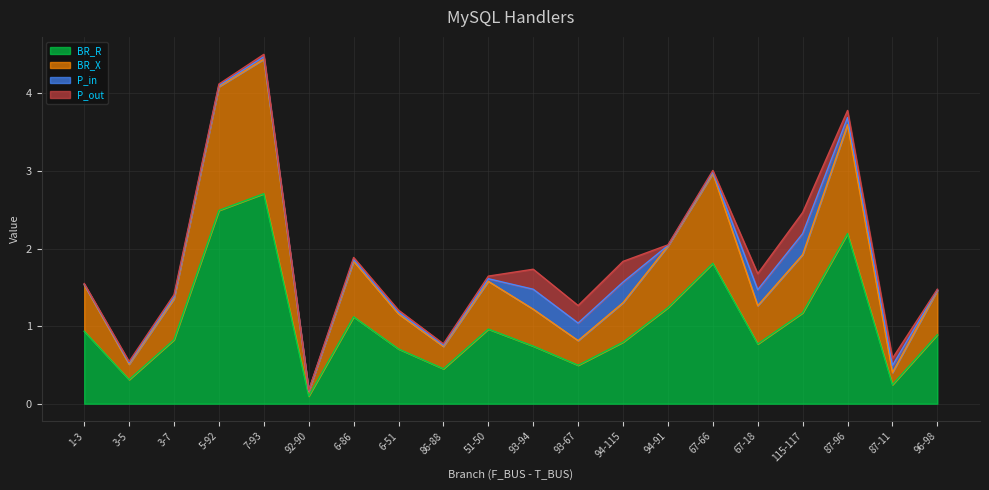

What is the sum of the BR_R values at 87-96 and 7-93?

4.9